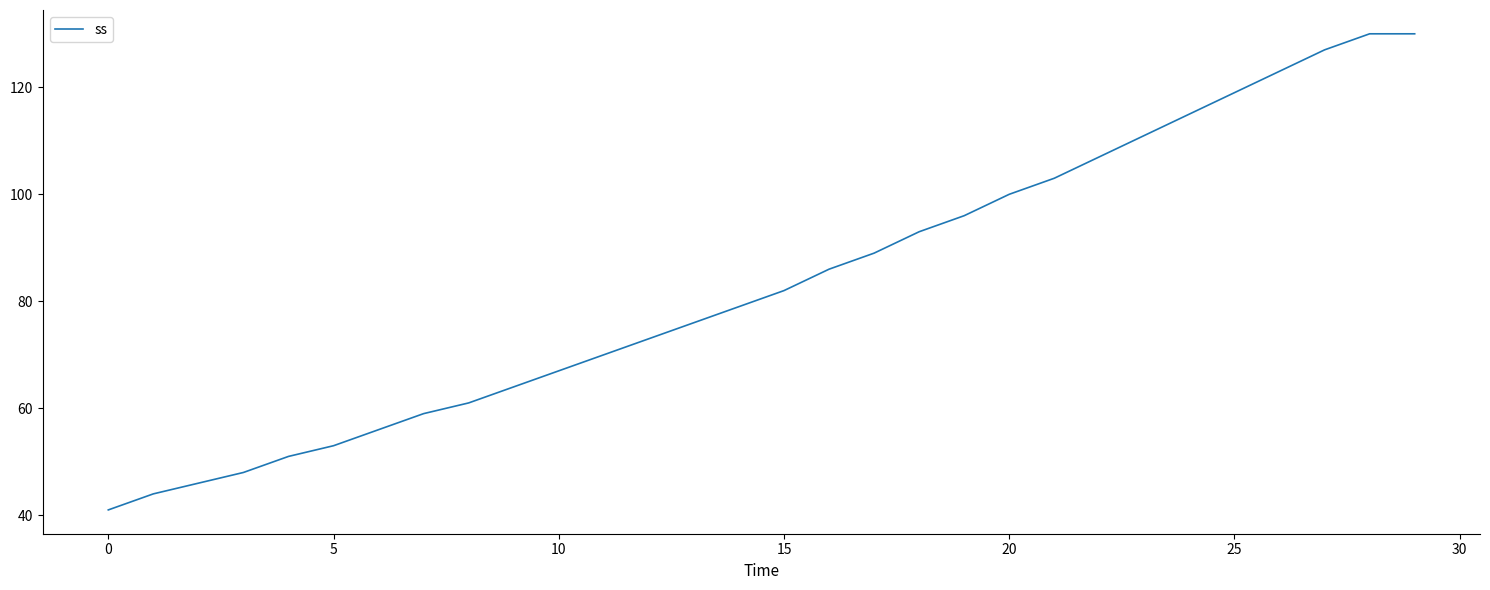

What is the minimum value shown in the chart?

41